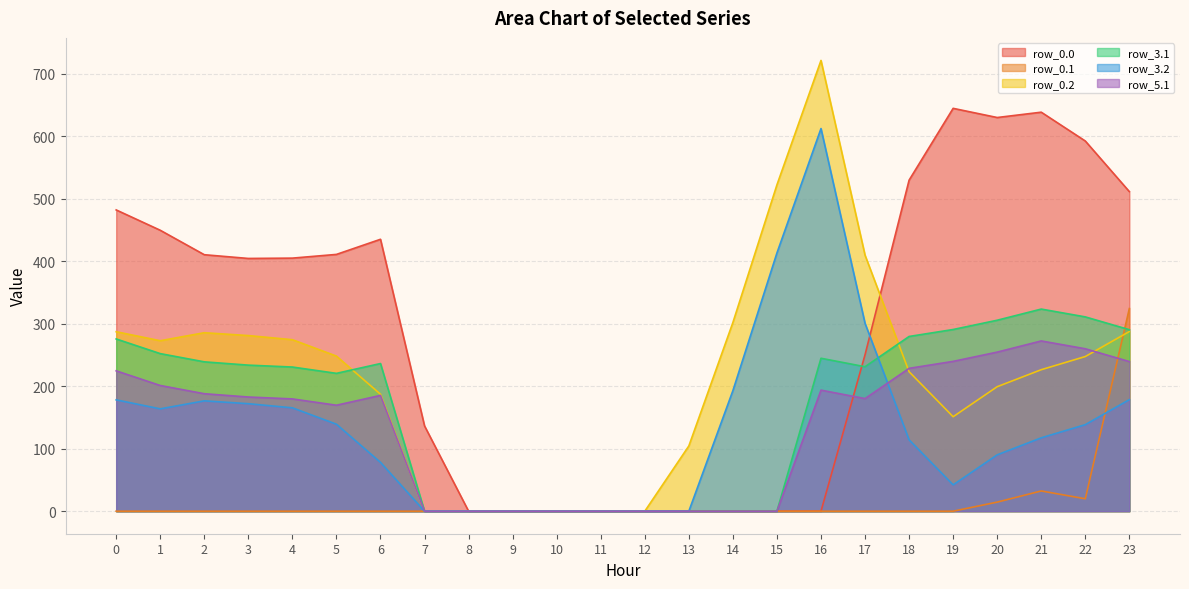

Reading left to right, list all the values displayed in this chart.

row_0.0: 482.0	449.5	410.3	404.4	404.9	410.8	435.0	136.4	0.0	0.0	0.0	0.0	0.0	0.0	0.0	0.0	0.0	250.3	529.6	644.5	629.9	638.4	592.3	511.3
row_0.1: 0.0	0.0	0.0	0.0	0.0	0.0	0.0	0.0	0.0	0.0	0.0	0.0	0.0	0.0	0.0	0.0	0.0	0.0	0.0	0.0	14.5	32.4	19.9	324.2
row_0.2: 287.1	272.7	285.5	281.0	274.4	248.1	187.1	0.0	0.0	0.0	0.0	0.0	0.0	104.4	301.9	522.2	721.2	409.5	223.1	151.1	199.2	226.4	247.4	287.5
row_3.1: 275.6	252.1	238.9	233.7	230.6	220.5	236.2	0.0	0.0	0.0	0.0	0.0	0.0	0.0	0.0	0.0	244.7	231.1	279.5	290.7	305.5	323.4	310.9	290.4
row_3.2: 178.1	163.7	176.5	172.0	165.4	139.1	78.1	0.0	0.0	0.0	0.0	0.0	0.0	0.0	192.9	413.2	612.2	300.5	114.1	42.1	90.2	117.4	138.4	178.5
row_5.1: 224.6	201.1	187.9	182.7	179.6	169.5	185.2	0.0	0.0	0.0	0.0	0.0	0.0	0.0	0.0	0.0	193.7	180.1	228.5	239.7	254.5	272.4	259.9	239.4